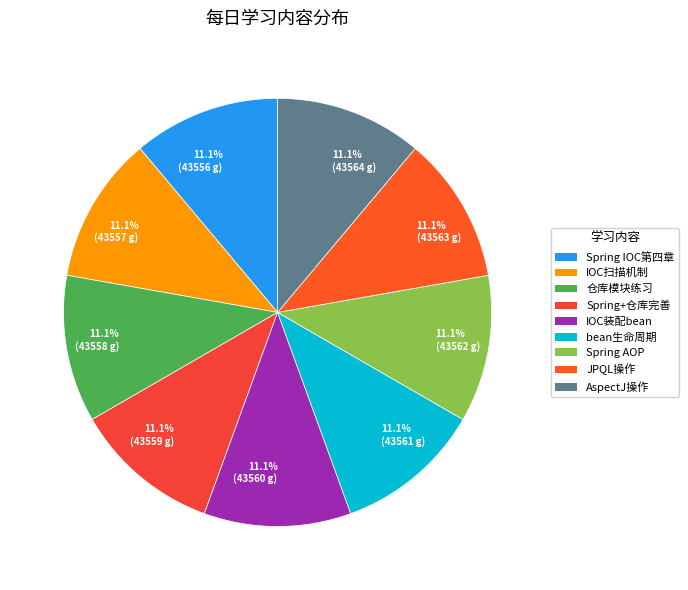

Approximately how many times larger is the value at 11.1% (43564 g) compared to 11.1% (43557 g)?

1.0